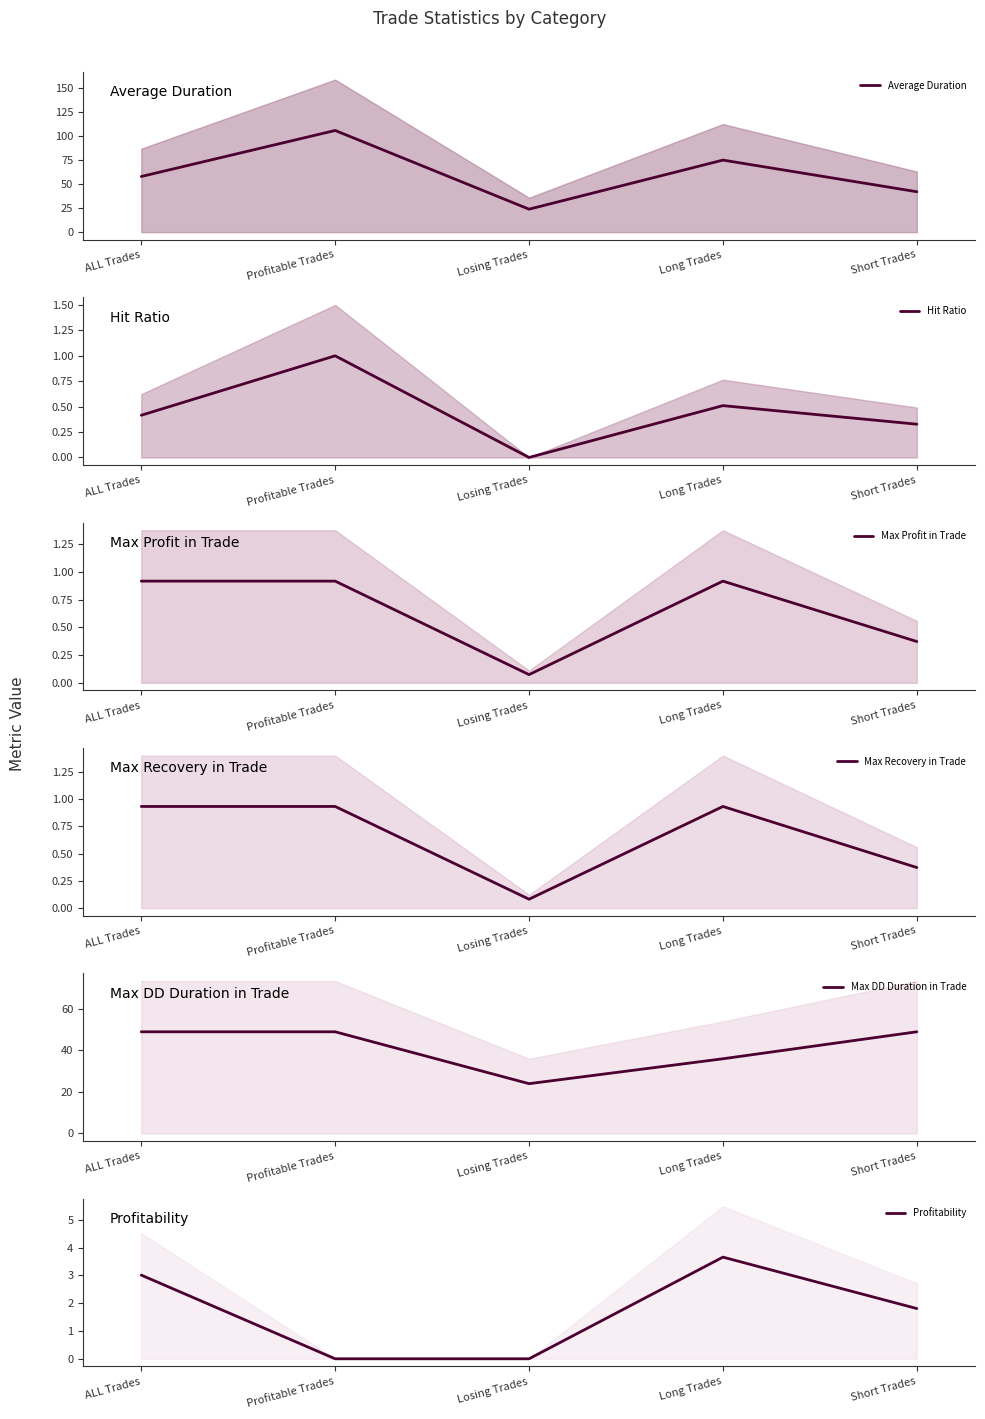

What is the difference between the Max DD Duration in Trade values at Long Trades and ALL Trades?

13